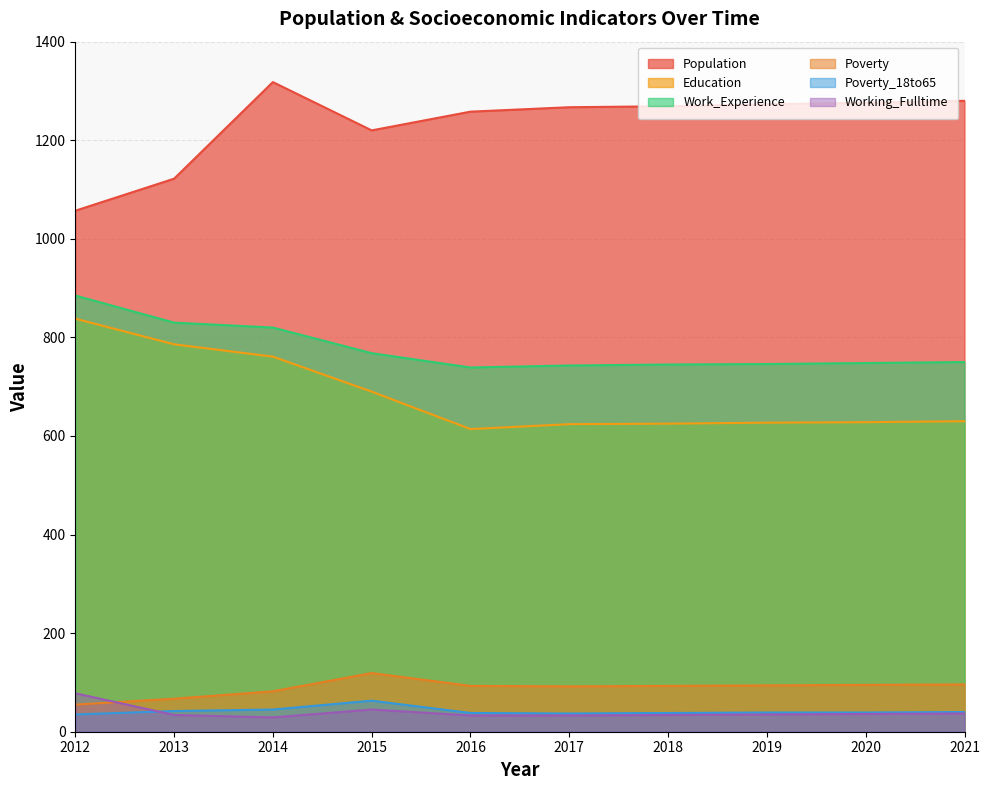

Reading right to left, what are all the values shown in this chart?

Population: 2021=1280	2020=1276	2019=1273	2018=1269	2017=1267	2016=1258	2015=1220	2014=1318	2013=1122	2012=1057
Education: 2021=630	2020=628	2019=627	2018=625	2017=624	2016=614	2015=690	2014=761	2013=786	2012=838
Work_Experience: 2021=750	2020=748	2019=746	2018=745	2017=743	2016=739	2015=768	2014=820	2013=830	2012=885
Poverty: 2021=96	2020=95	2019=94	2018=93	2017=92	2016=93	2015=119	2014=82	2013=67	2012=55
Poverty_18to65: 2021=40	2020=39	2019=39	2018=38	2017=37	2016=38	2015=63	2014=45	2013=42	2012=35
Working_Fulltime: 2021=37	2020=36	2019=35	2018=34	2017=33	2016=33	2015=45	2014=29	2013=34	2012=78